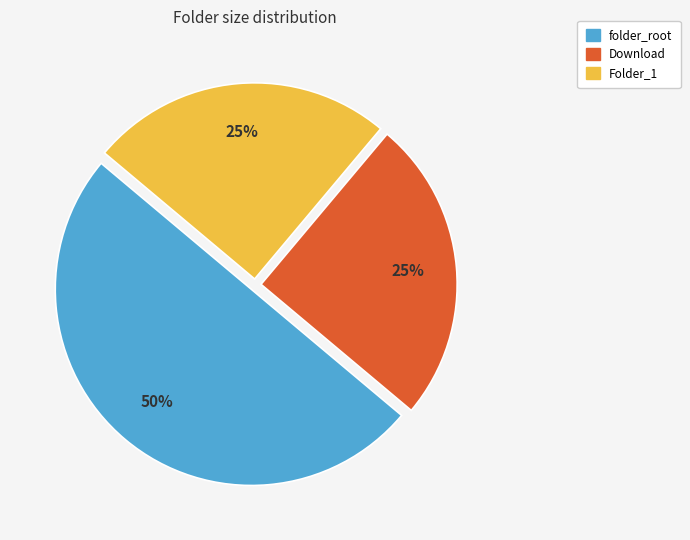

To the nearest percent, what is the average slice percentage?

33%